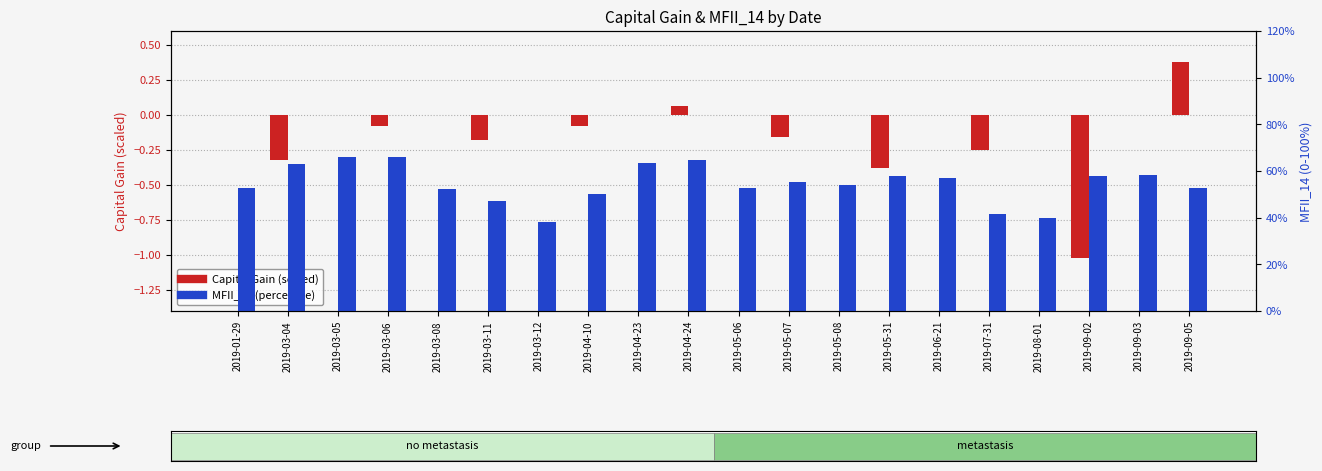

Which series changed the most between 2019-03-04 and 2019-07-31?

MFII_14 (percentile)